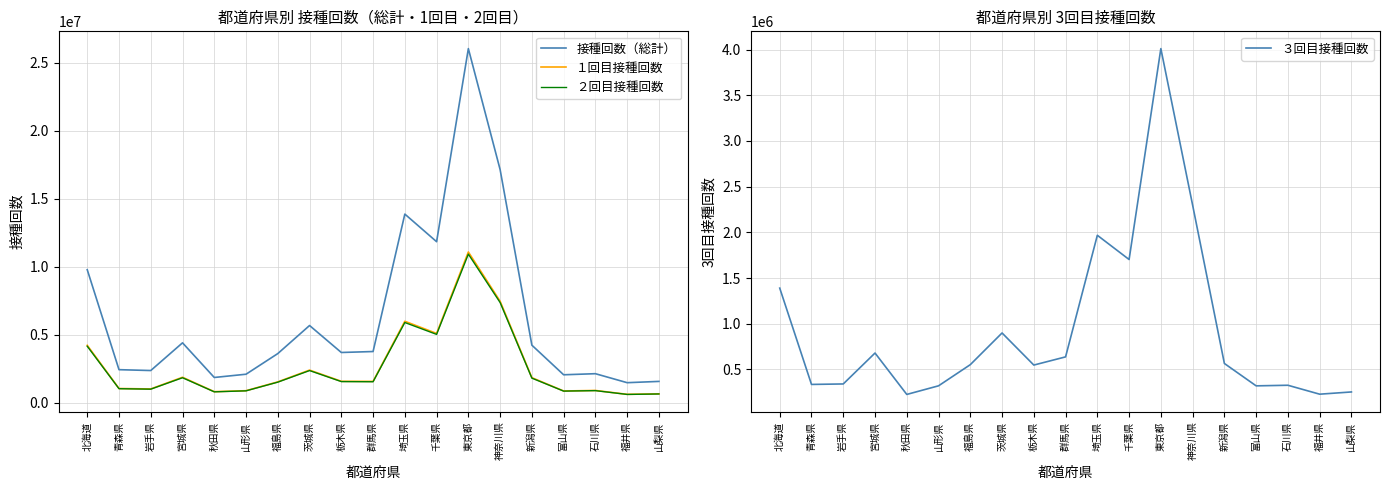

Is it true that １回目接種回数 equals 1621760 at 茨城県?

False